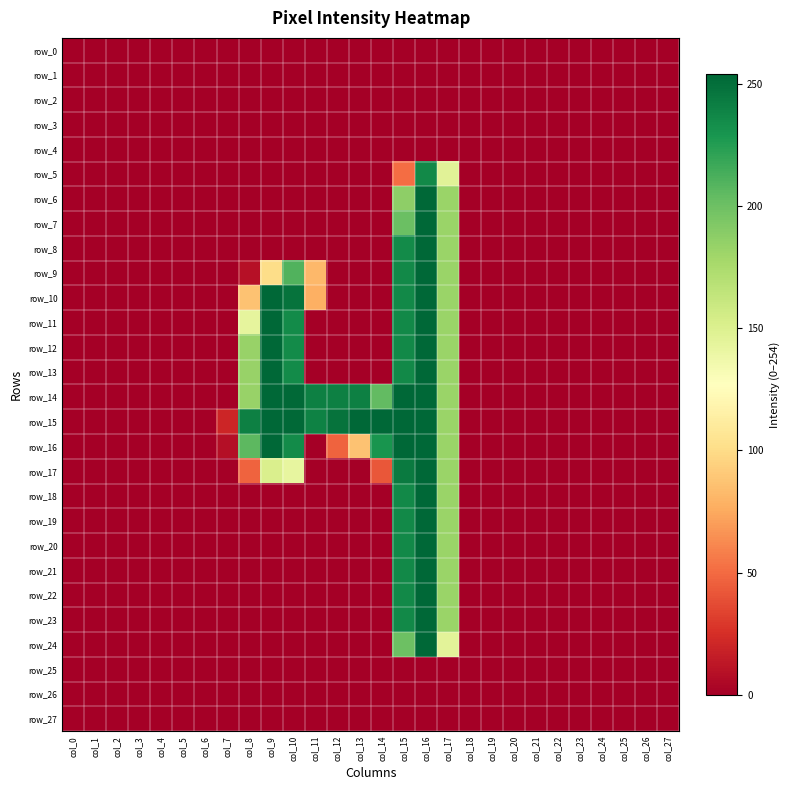

At which category does the chart reach its peak across all series?

col_16